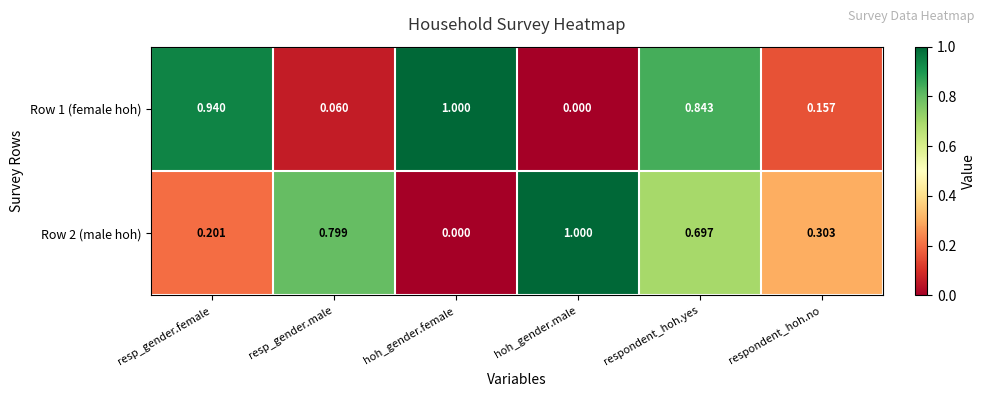

Where is Row 2 (male hoh) nearest to the value 0?

hoh_gender.female